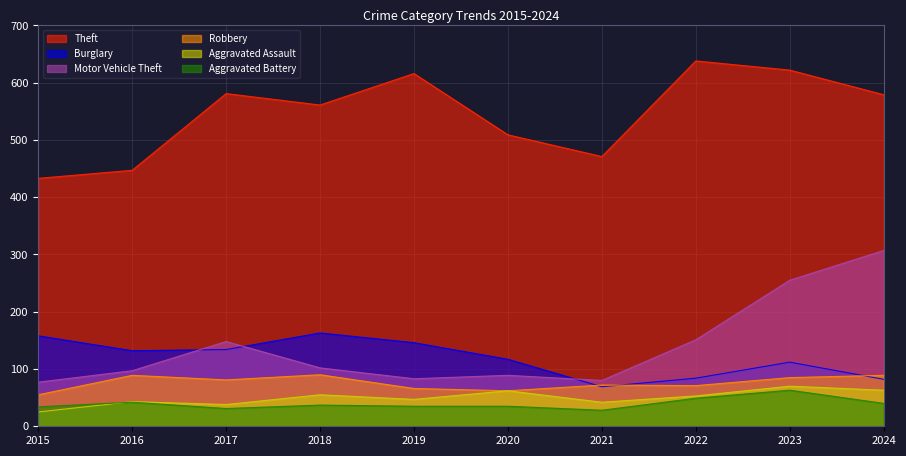

Is it true that Robbery equals 71 at 2022?

True